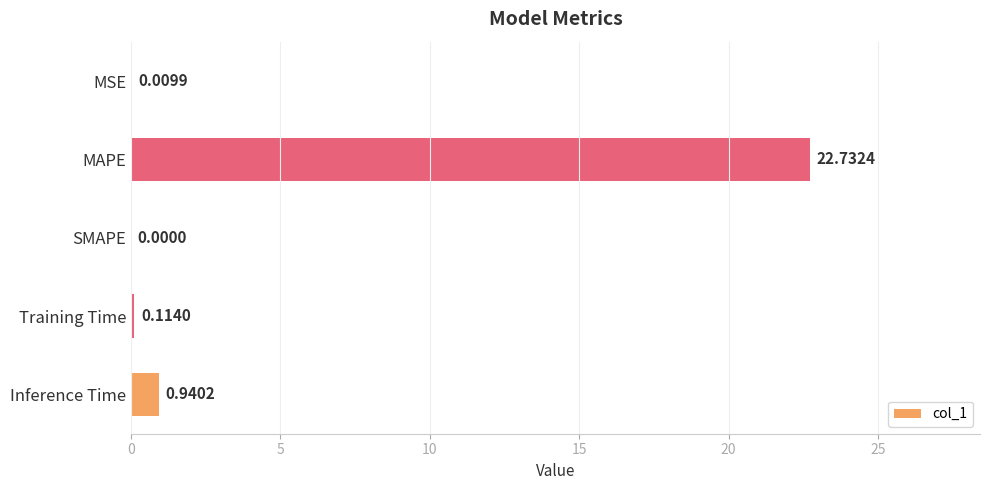

What is the change in value from MSE to Inference Time?

+0.9